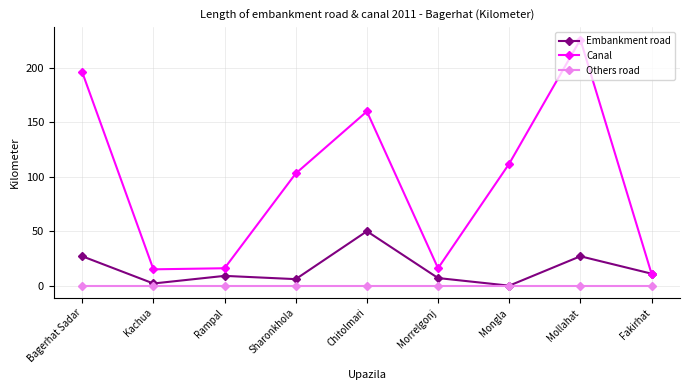

How many lines are shown in the chart?

3